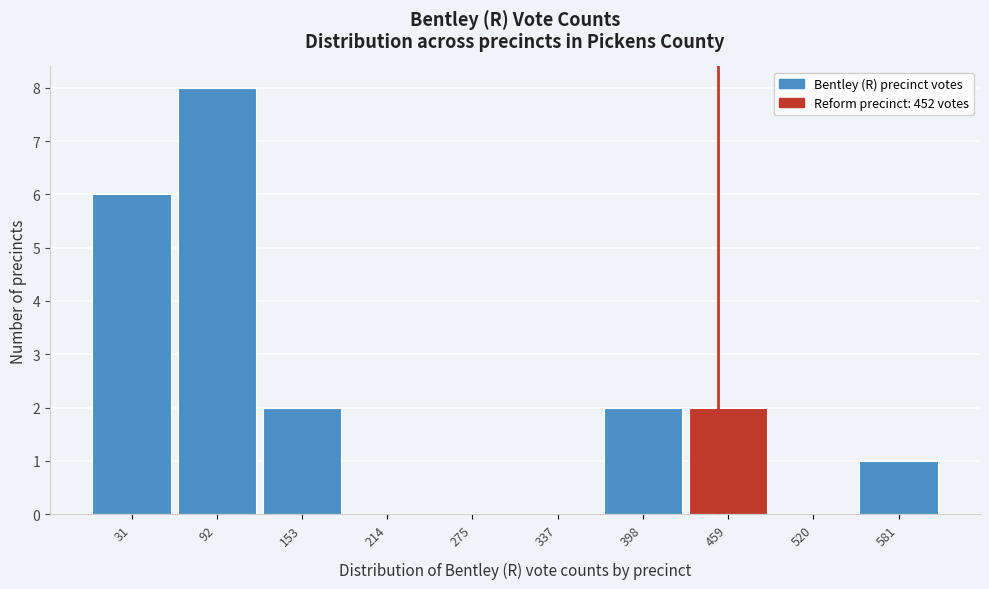

Reading left to right, list every bar in this chart as the range it spans on the x-axis followed by its height. Neither the bar edges nor the heights are printed on the chart, so give them approximately, as read against the axes.

0 to 60: 6
60 to 120: 8
120 to 180: 2
180 to 250: 0
250 to 310: 0
310 to 370: 0
370 to 430: 2
430 to 490: 2
490 to 550: 0
550 to 610: 1